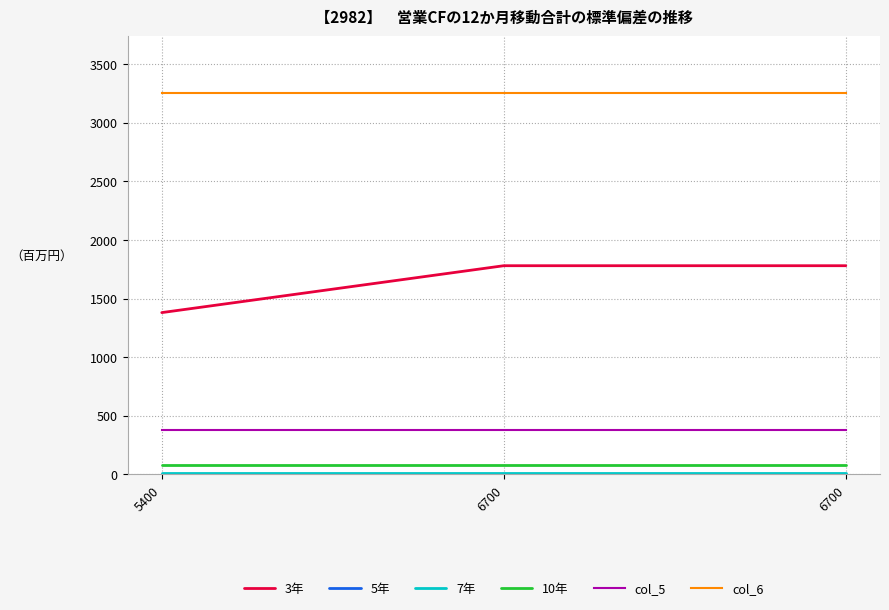

How many lines are shown in the chart?

6